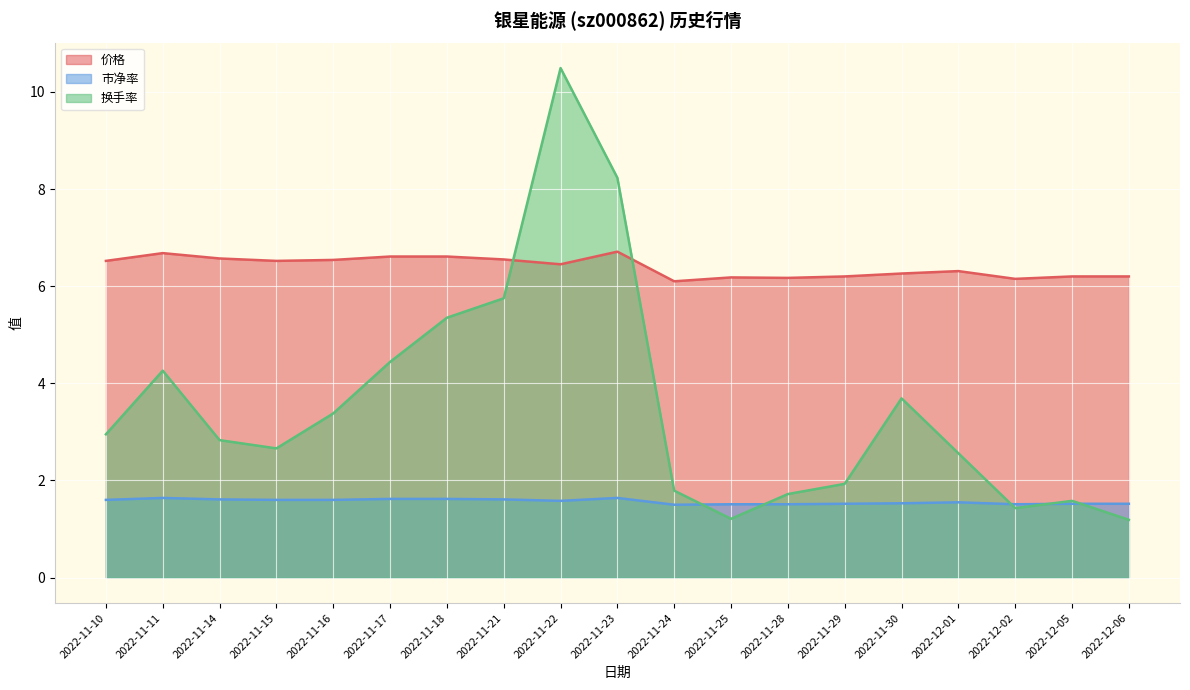

Does the chart display data point markers on the line(s)?

No